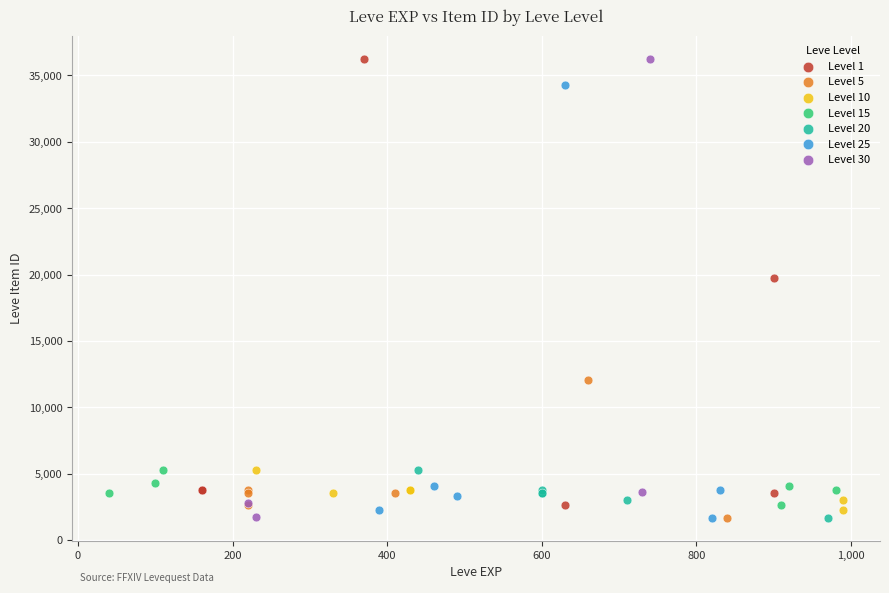

What are all the series names shown in the legend?

Level 1, Level 5, Level 10, Level 15, Level 20, Level 25, Level 30